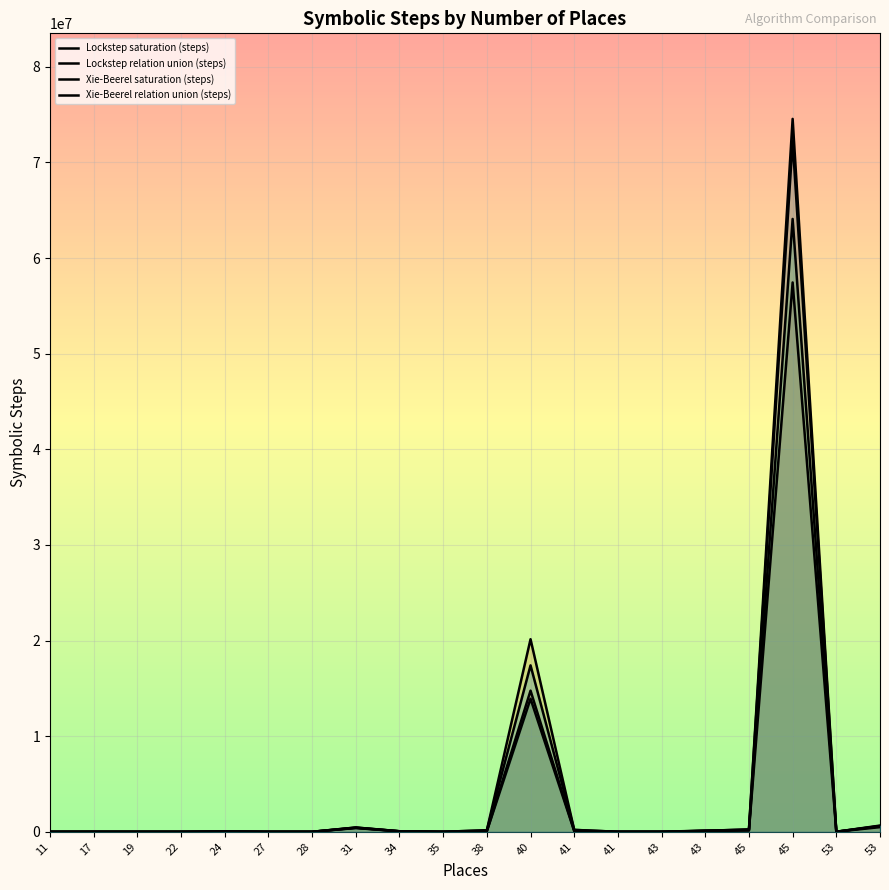

Rank the series at 41 from highest to lowest value.

Lockstep relation union (steps), Xie-Beerel relation union (steps), Lockstep saturation (steps), Xie-Beerel saturation (steps)